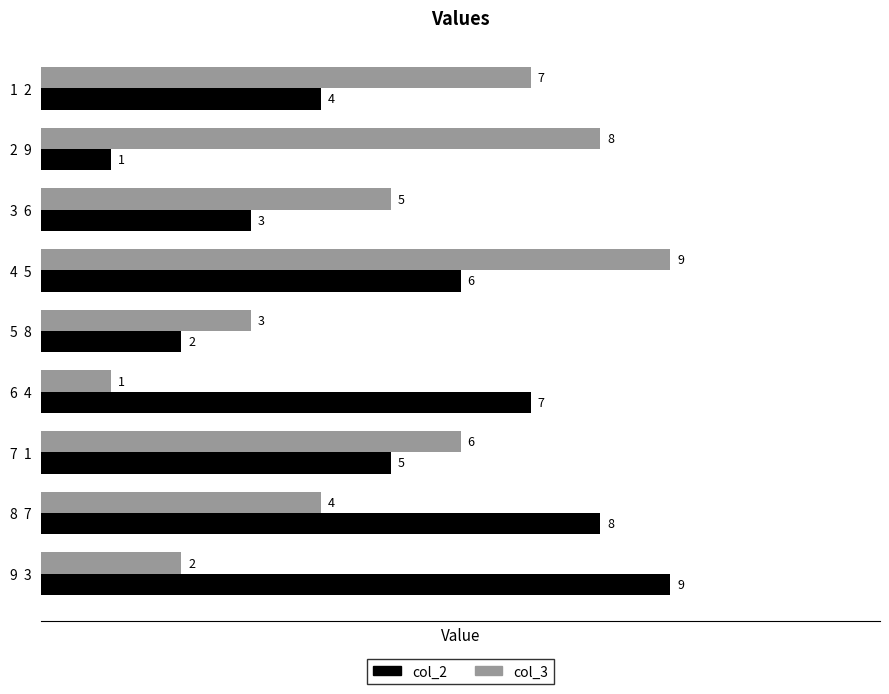

Between 5  8 and 9  3, which series saw the biggest shift?

col_2